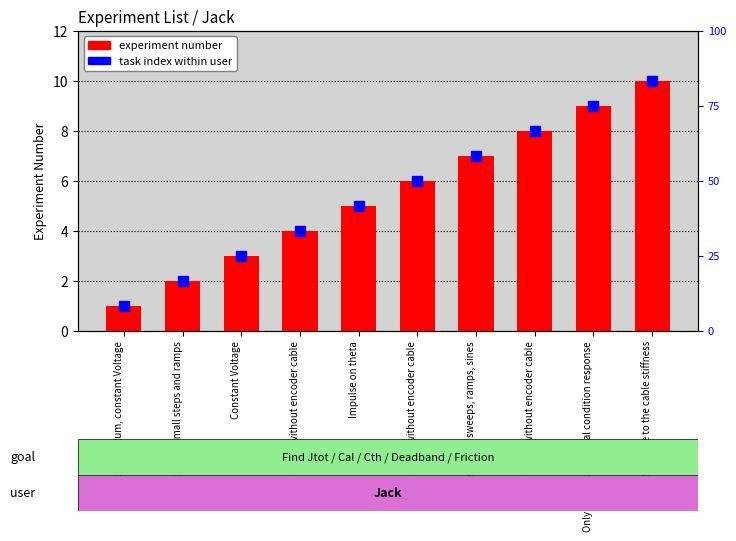

Reading right to left, list all the values displayed in this chart.

Response to the cable stiffness=10	Only pendulum, initial condition response=9	As previous without encoder cable=8	Steps, sine sweeps, ramps, sines=7	As previous without encoder cable=6	Impulse on theta=5	As previous without encoder cable=4	Constant Voltage=3	No pendulum, small steps and ramps=2	No pendulum, constant Voltage=1